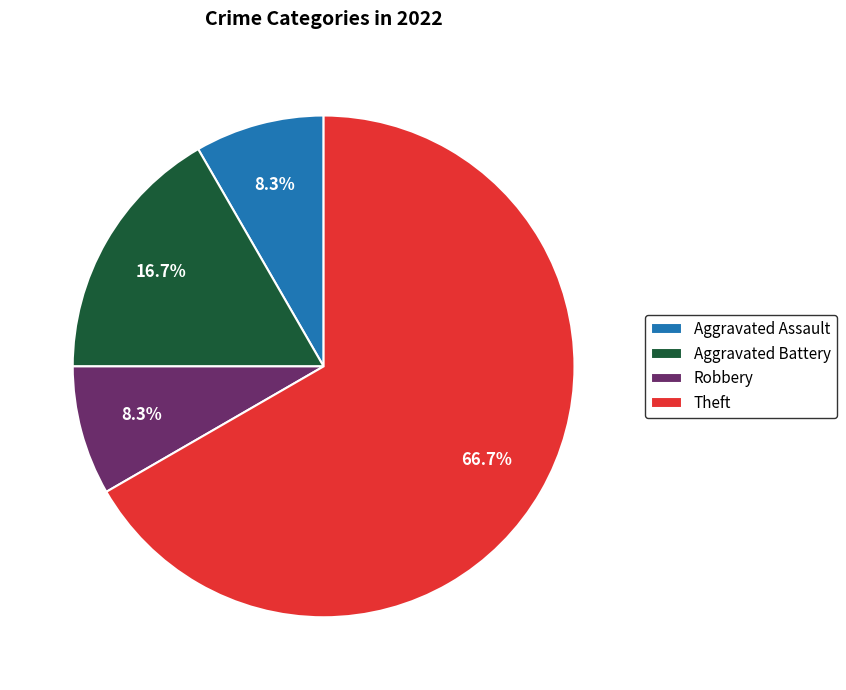

To the nearest percent, what portion does Theft represent?

67%